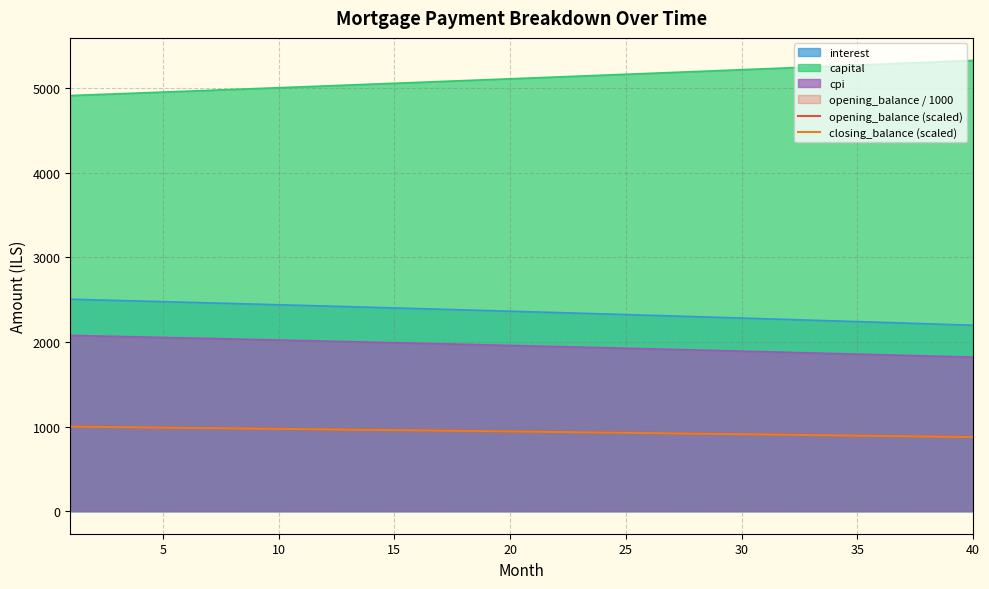

The value of cpi at 25 is 1925.7. True or false?

True